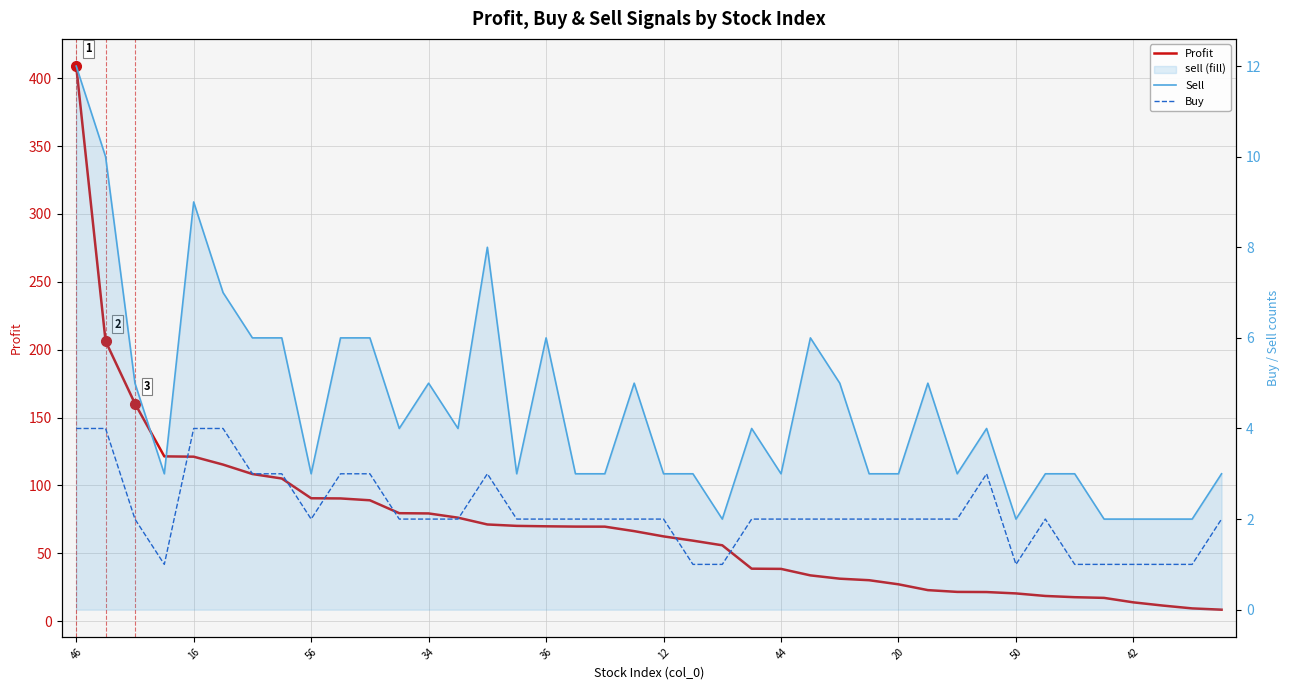

What is the smallest value displayed?

1.0